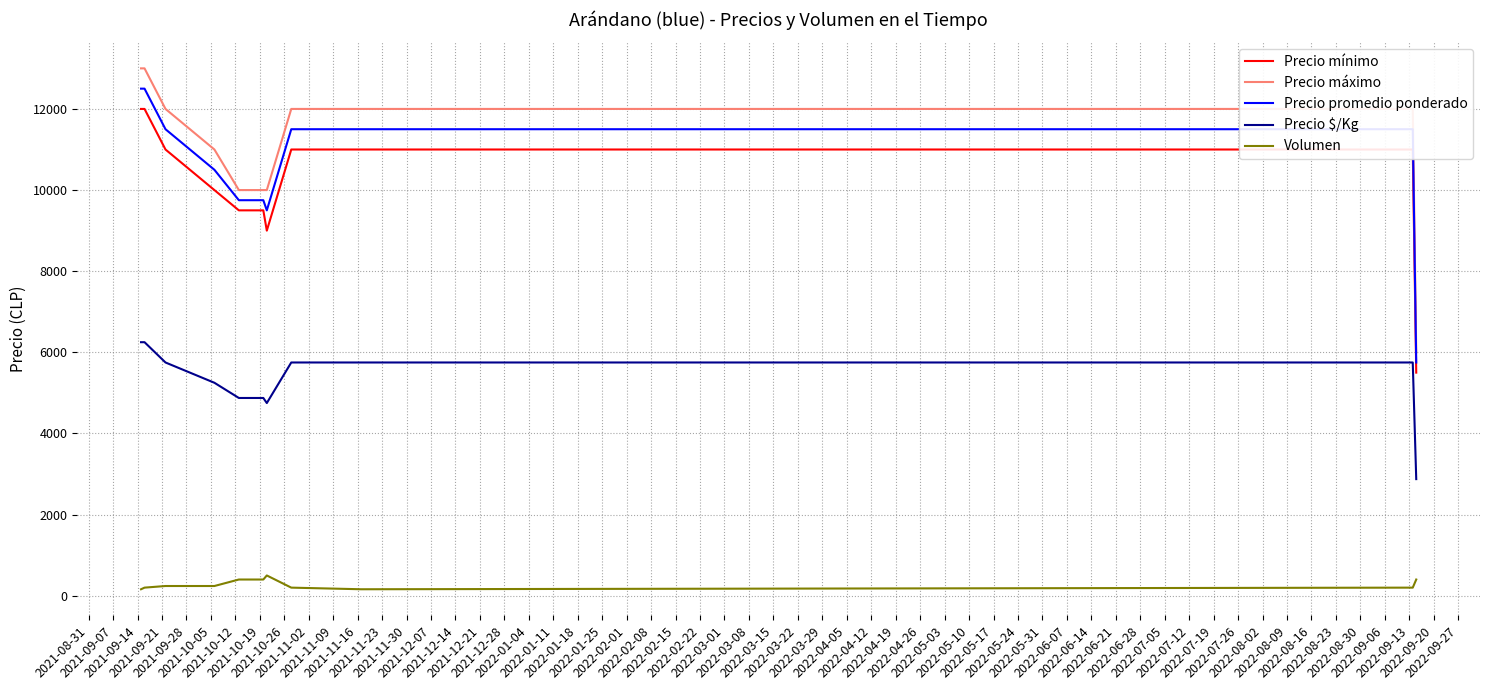

Count the number of categories in the chart.

11